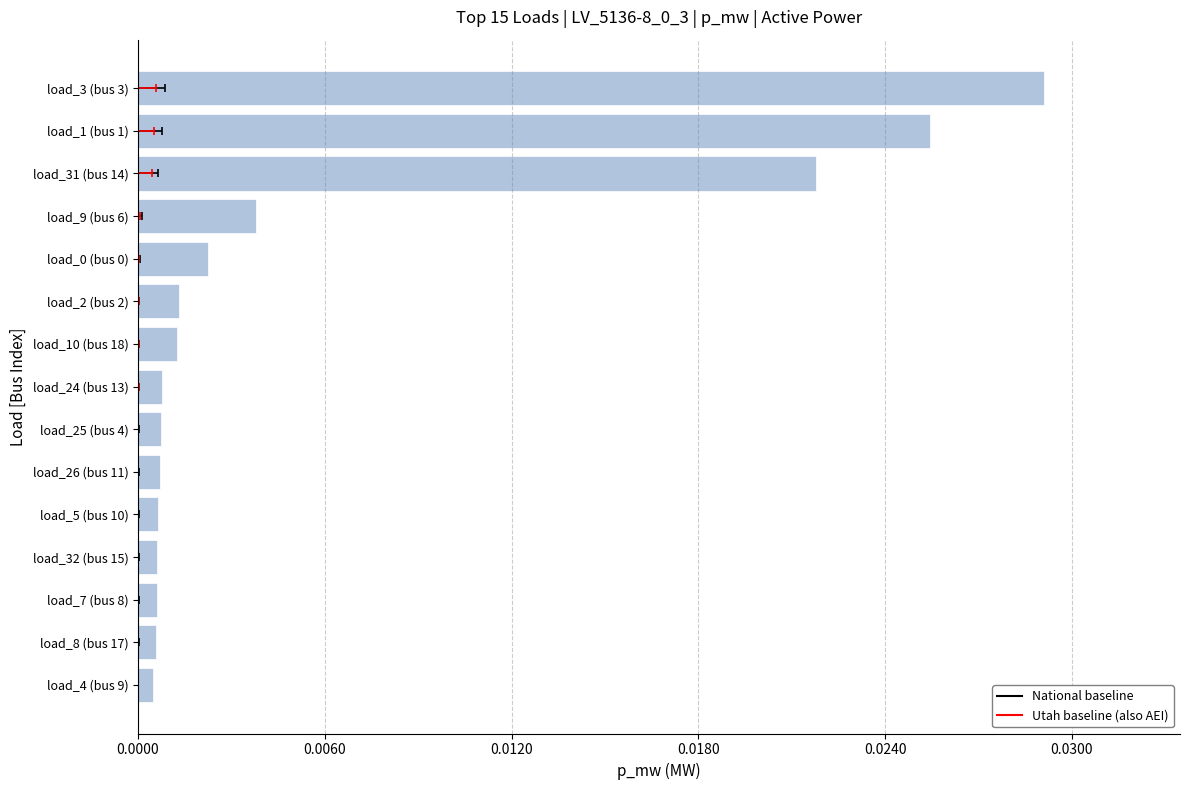

Which has a higher value, load_4 (bus 9) or load_0 (bus 0)?

load_0 (bus 0)